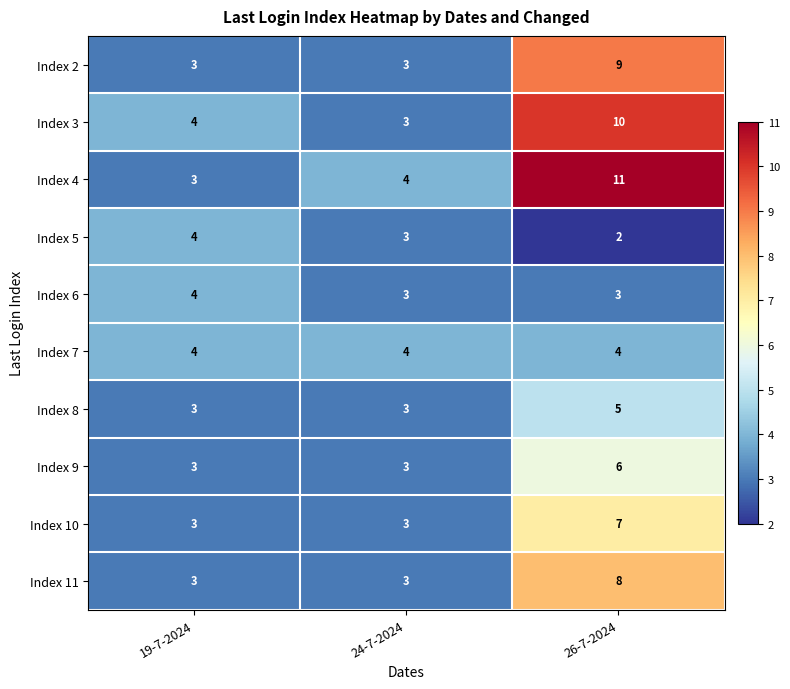

Which series has the largest total across all categories?

Index 4